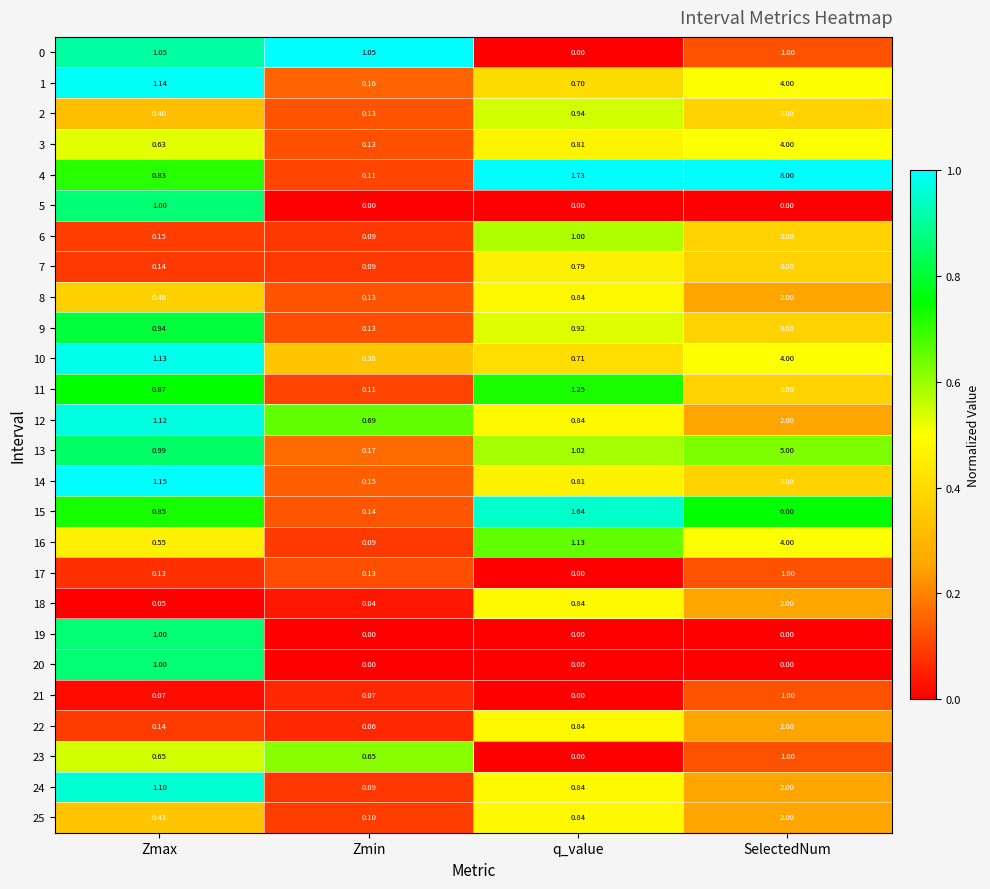

At which category is the sum across all series the highest?

SelectedNum